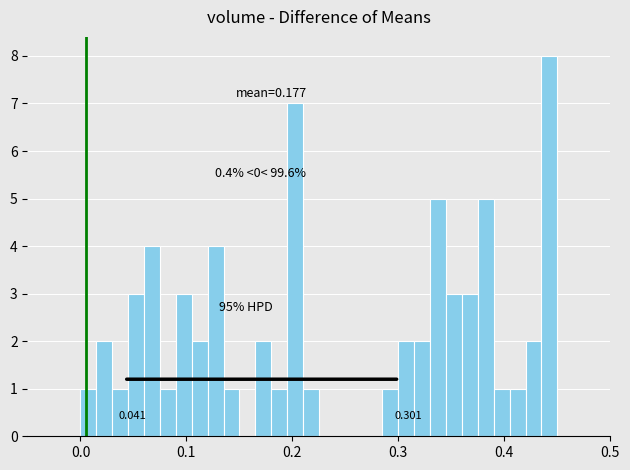

Read against the x-axis, roughly where is the centre of the tallest bar?

0.44